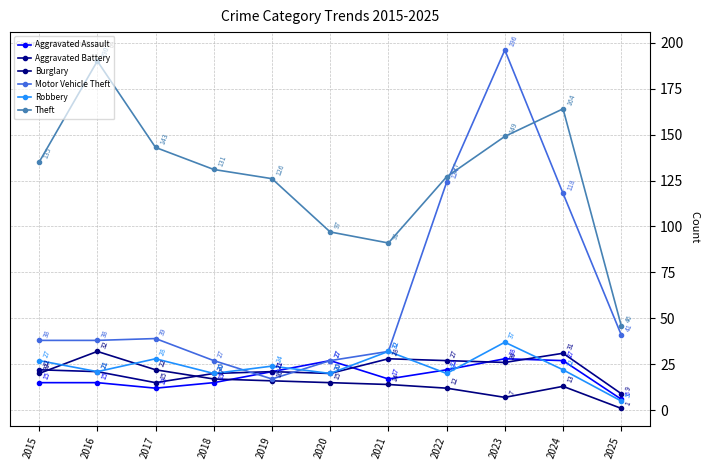

The value of Aggravated Assault at 2016 is 15. True or false?

True